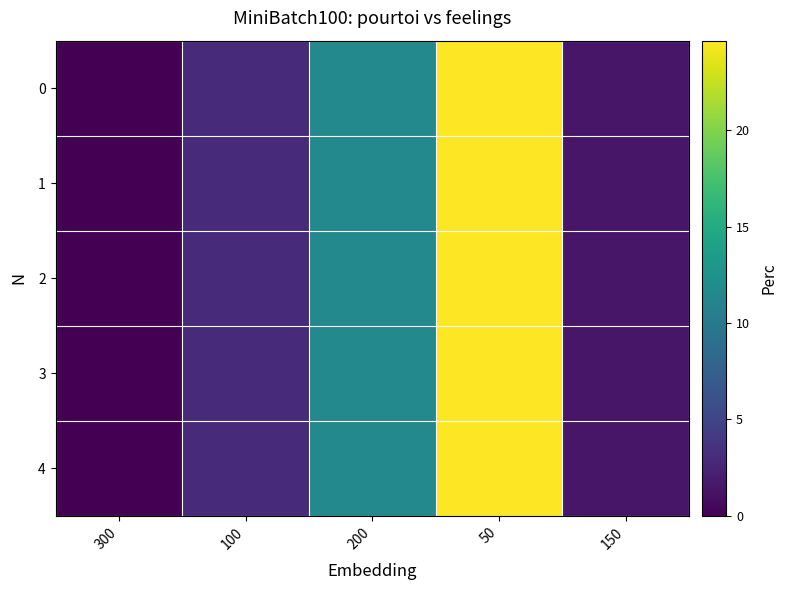

At which category is the sum across all series the highest?

50